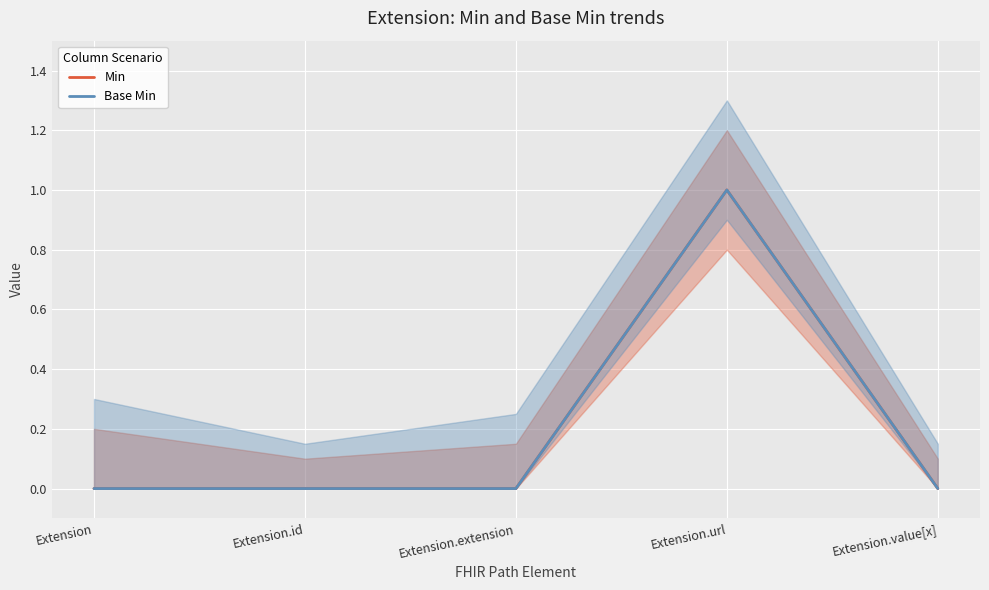

How many values in Base Min are above zero?

1